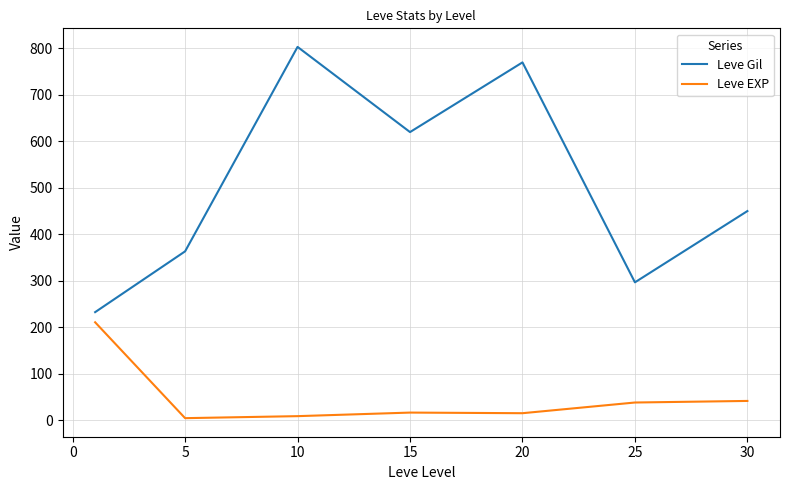

What is the difference between the maximum and minimum values in the Leve EXP series?

206.3